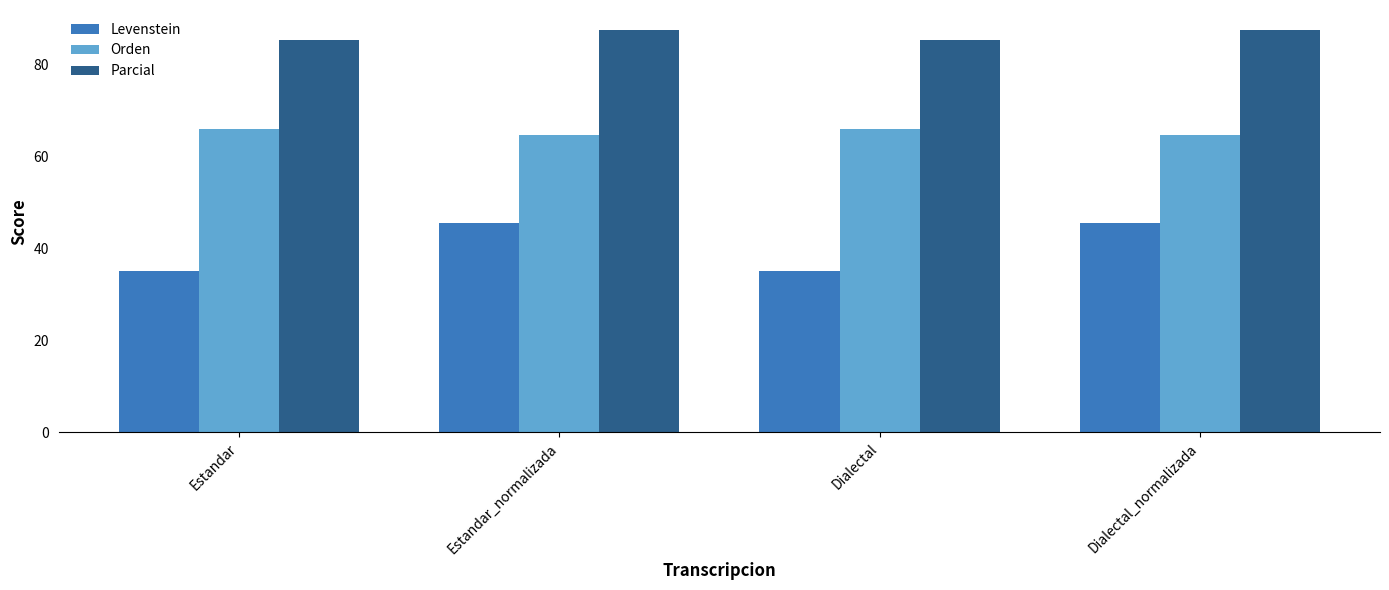

List the series in order of their peak value, highest first.

Parcial, Orden, Levenstein